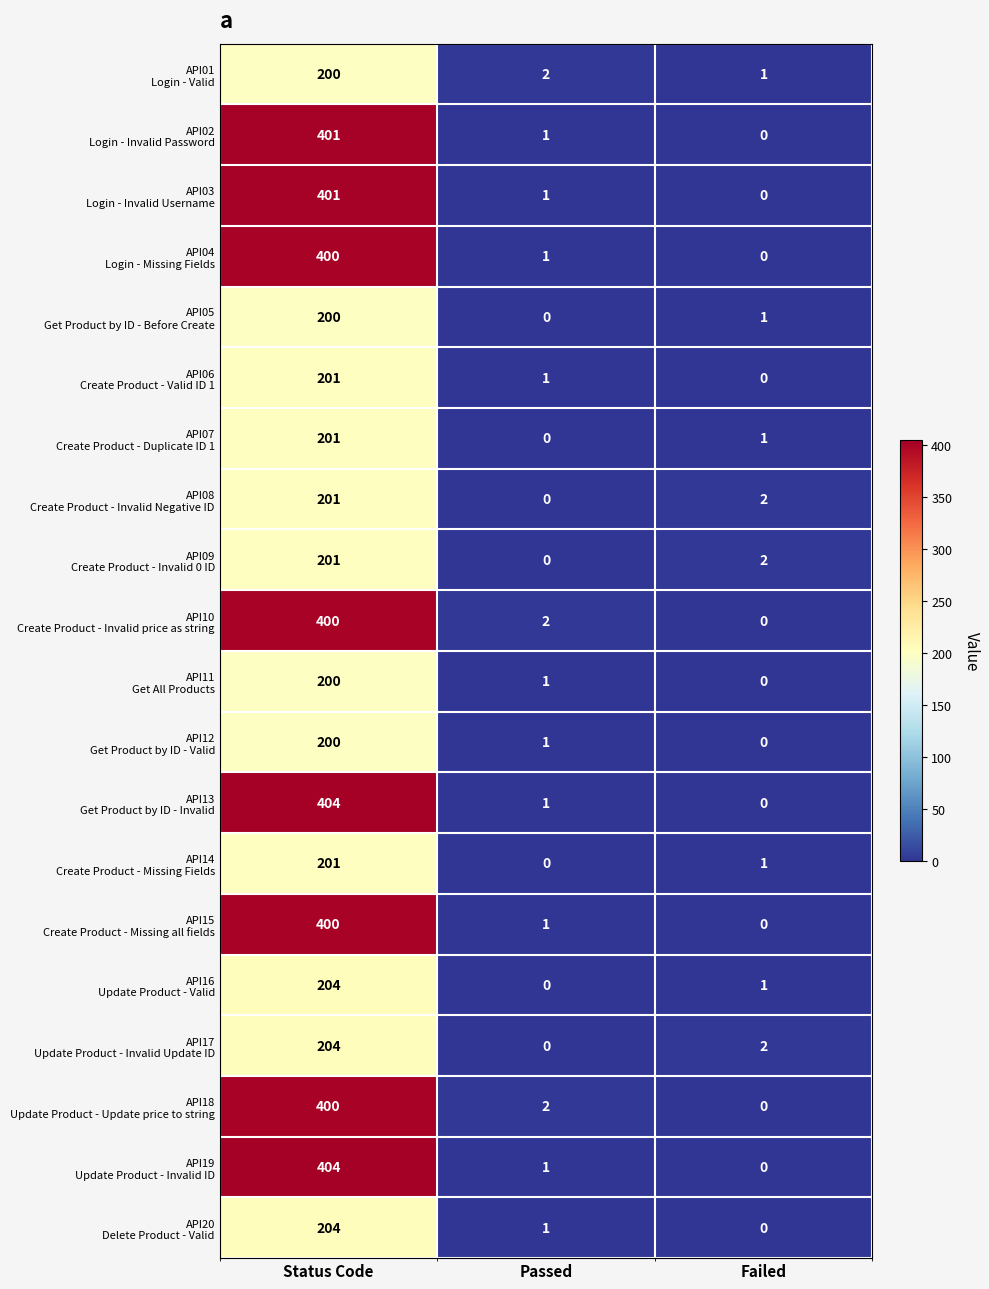

How many data points does each series have?

3